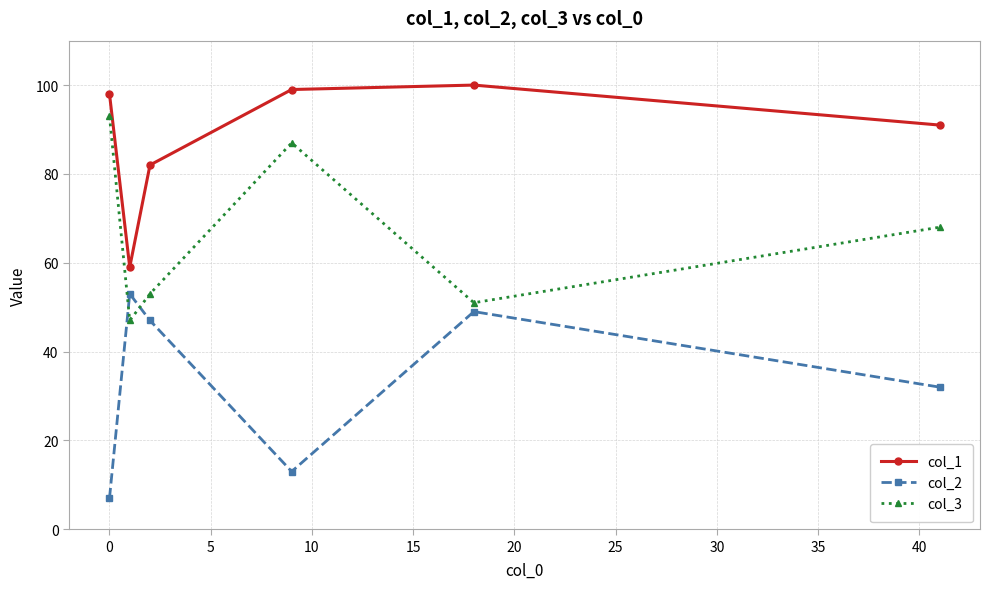

True or false: col_1 and col_3 cross at least once.

False